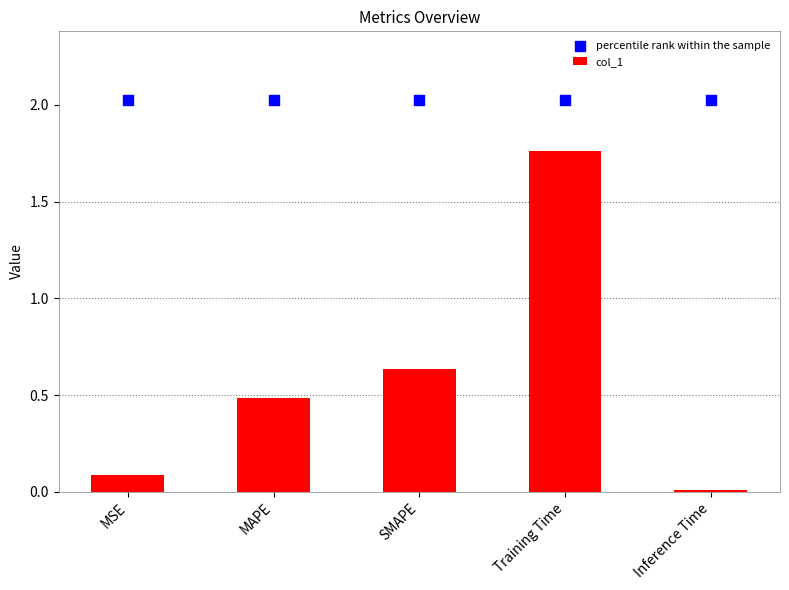

At which category is the sum across all series the highest?

Training Time